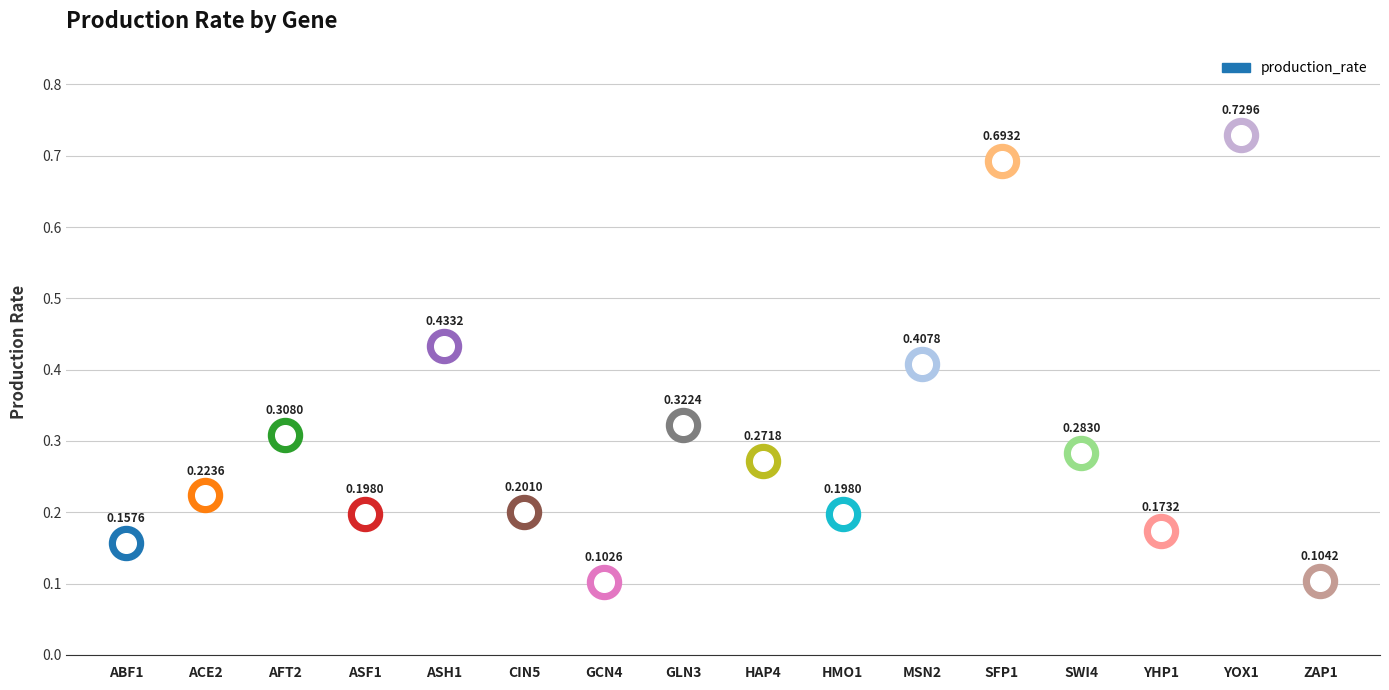

What is the change in value from ABF1 to GCN4?

-0.1